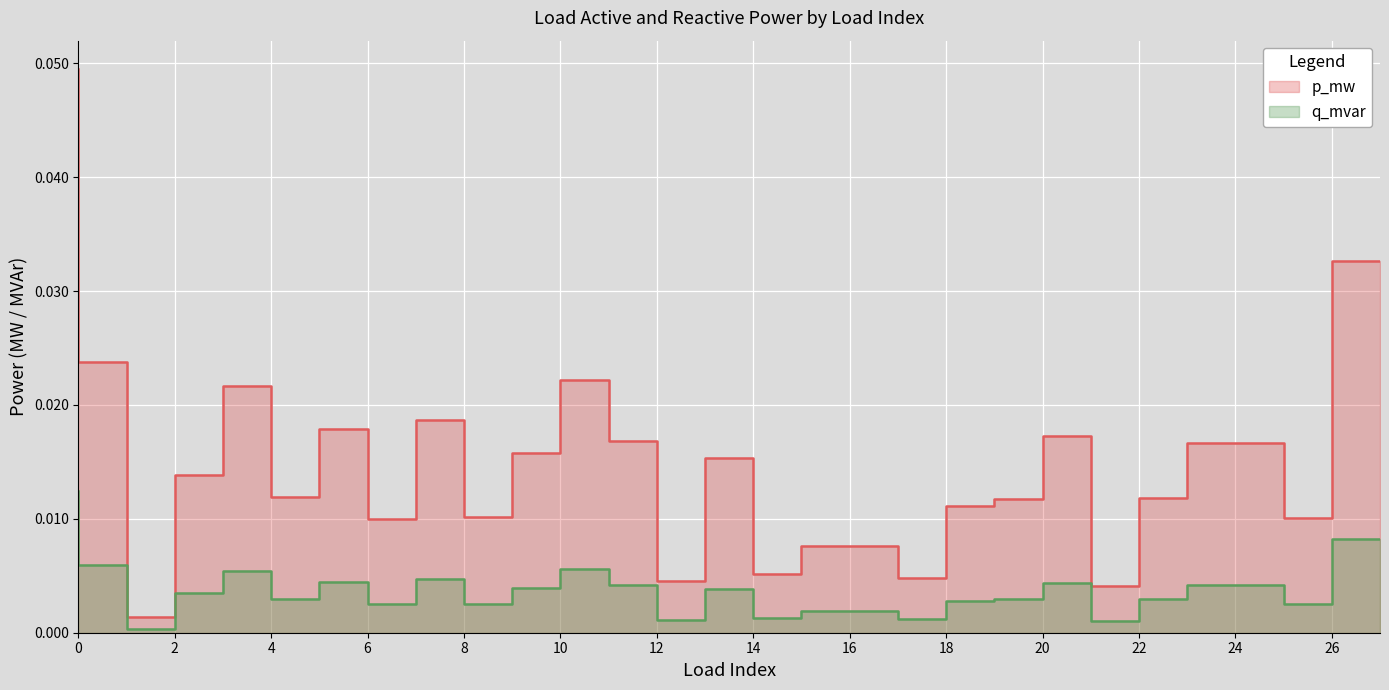

Which category has the lowest value across all series?

2